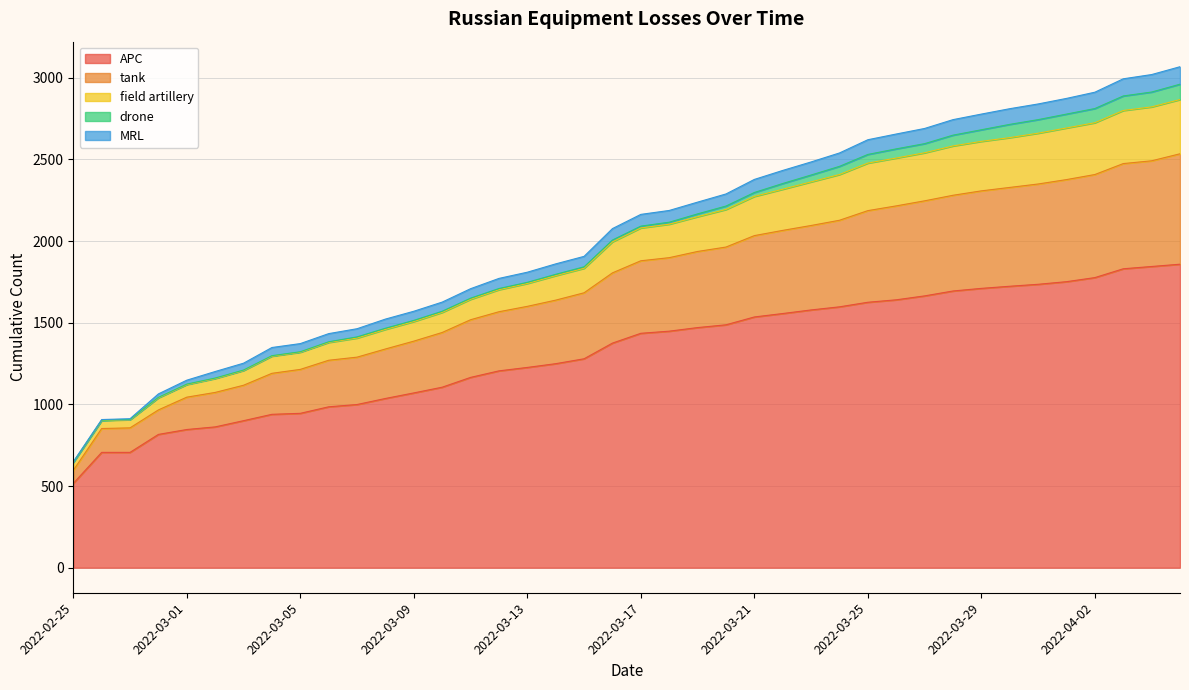

True or false: field artillery and APC intersect in this chart.

False